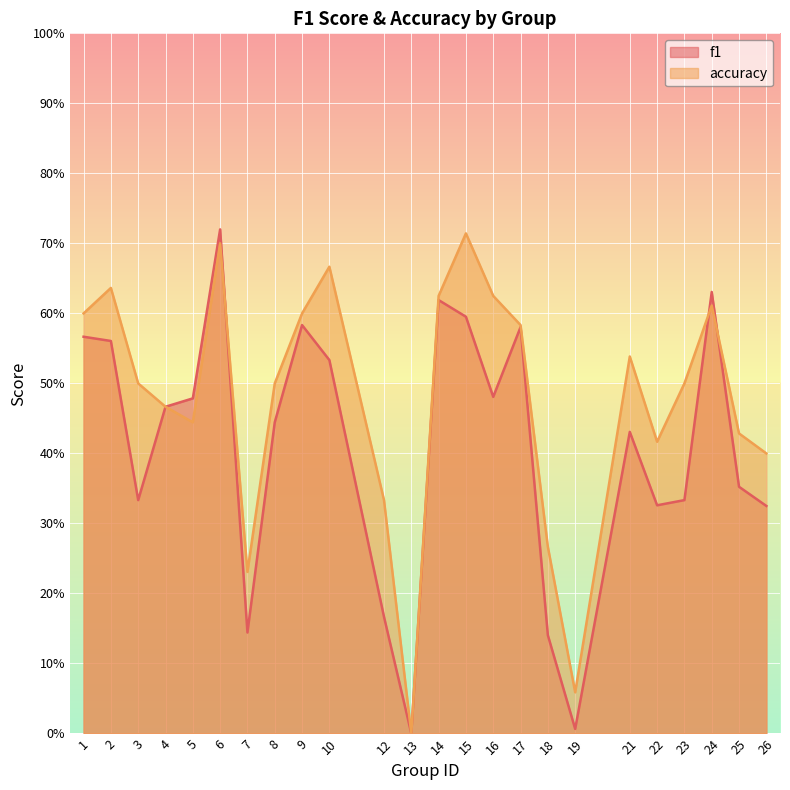

Rank the series at 12 from lowest to highest value.

f1, accuracy